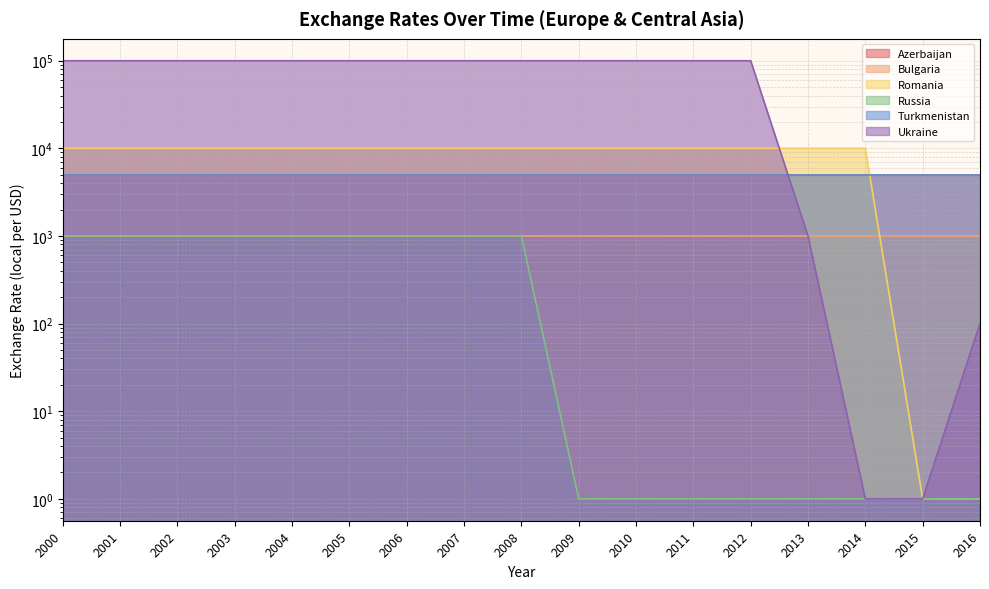

What is the minimum value for Romania?

1